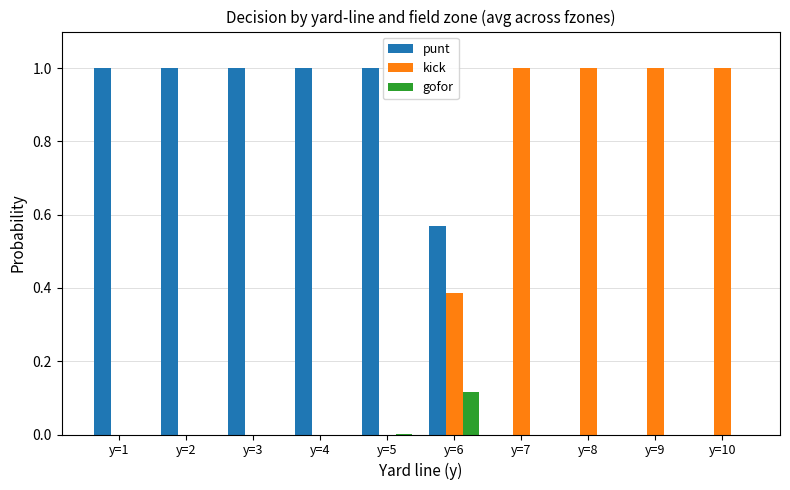

True or false: kick has a value of 0.0 at y=4.

True